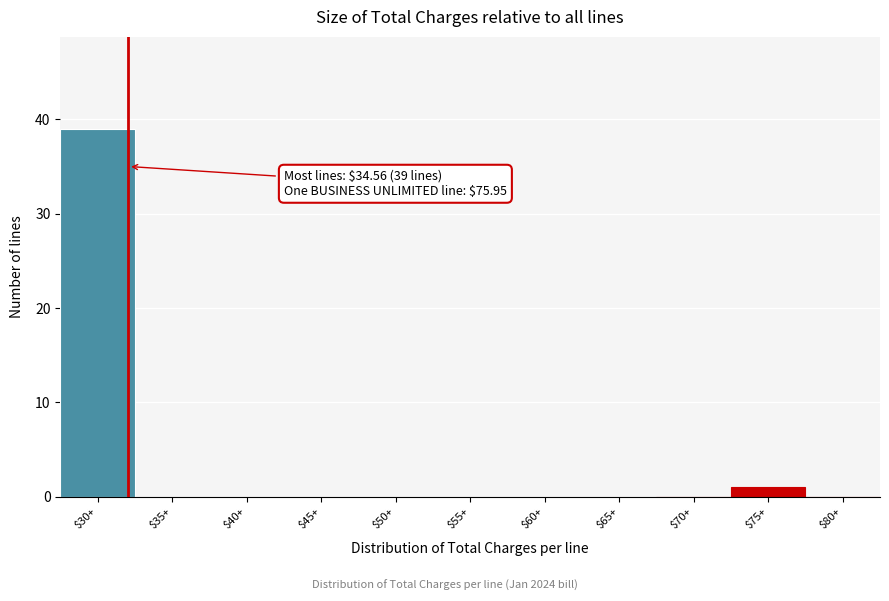

At which label is the value closest to 19?

$75+